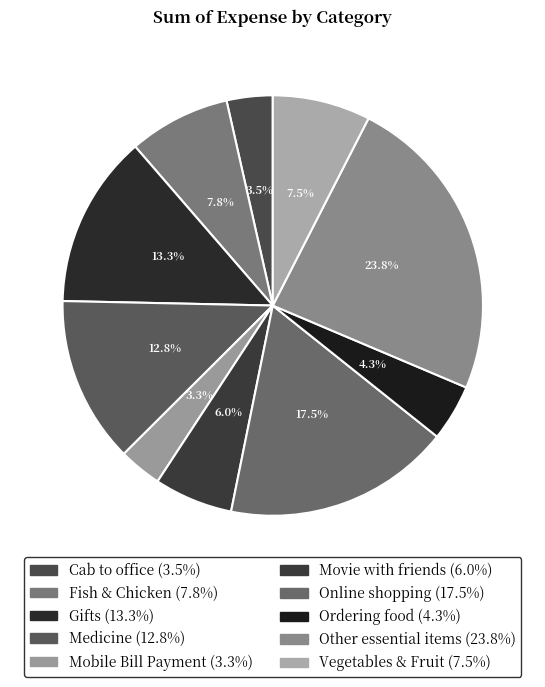

Does any single category account for the majority?

No